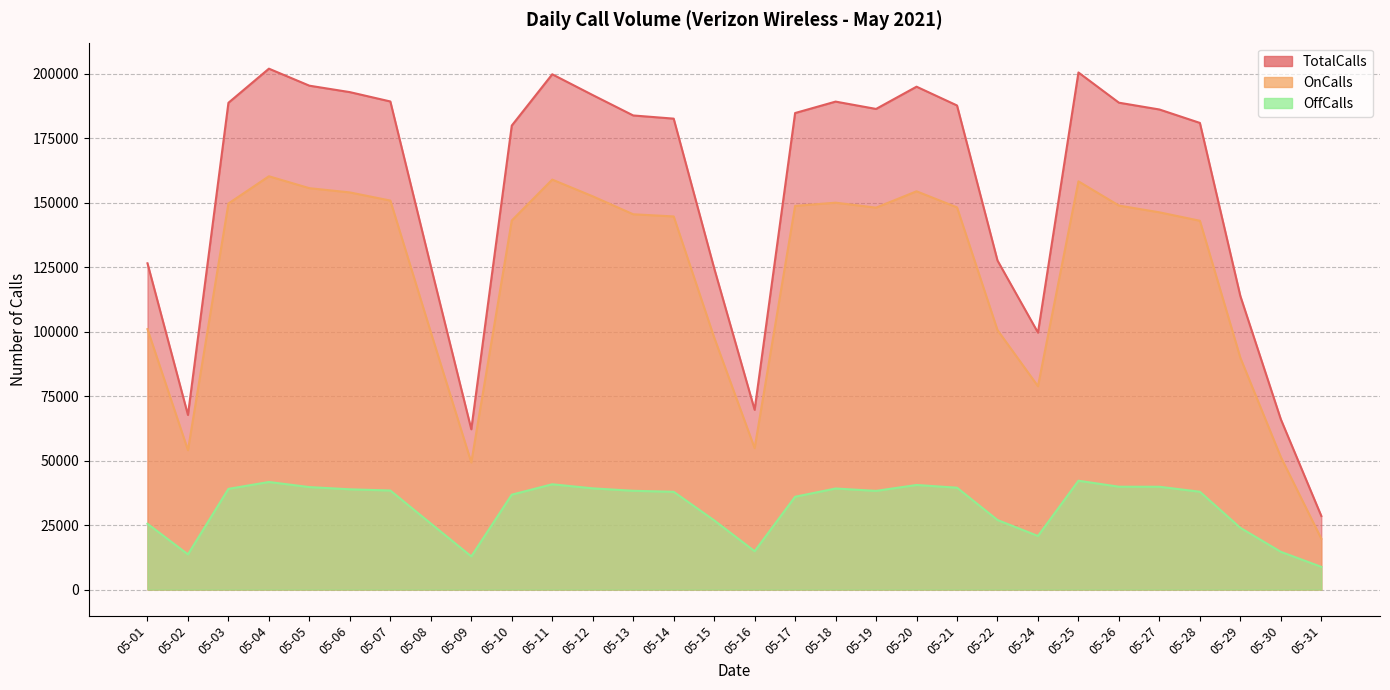

How many lines are shown in the chart?

3